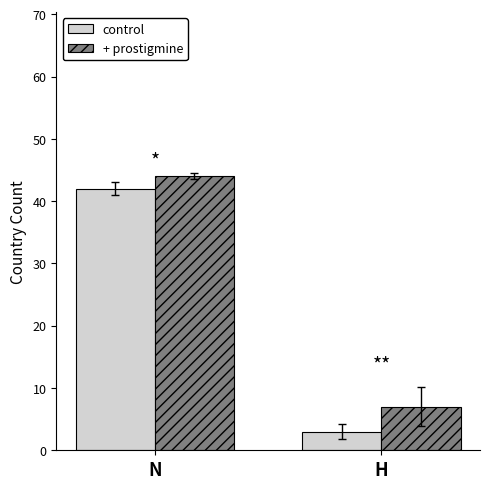

Are the bars grouped side by side (vs. stacked)?

Yes